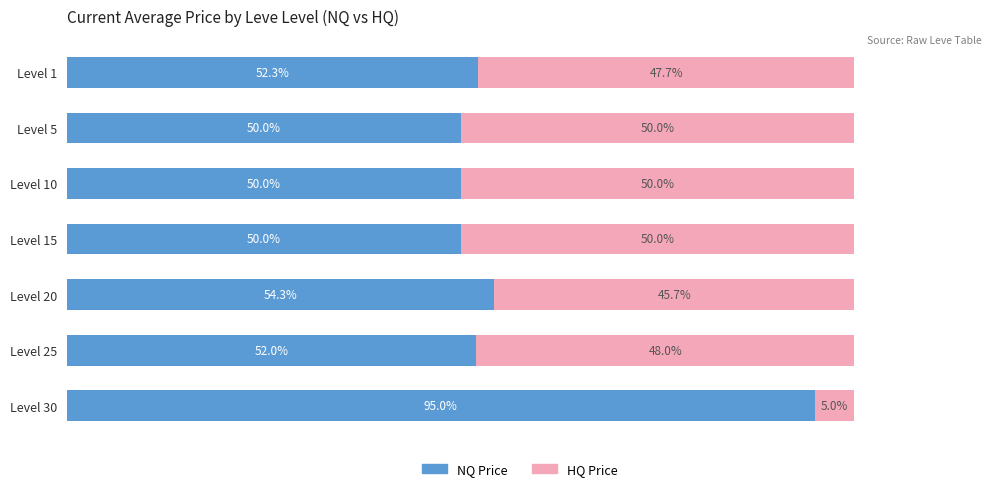

Where is NQ Price nearest to the value 72?

Level 20